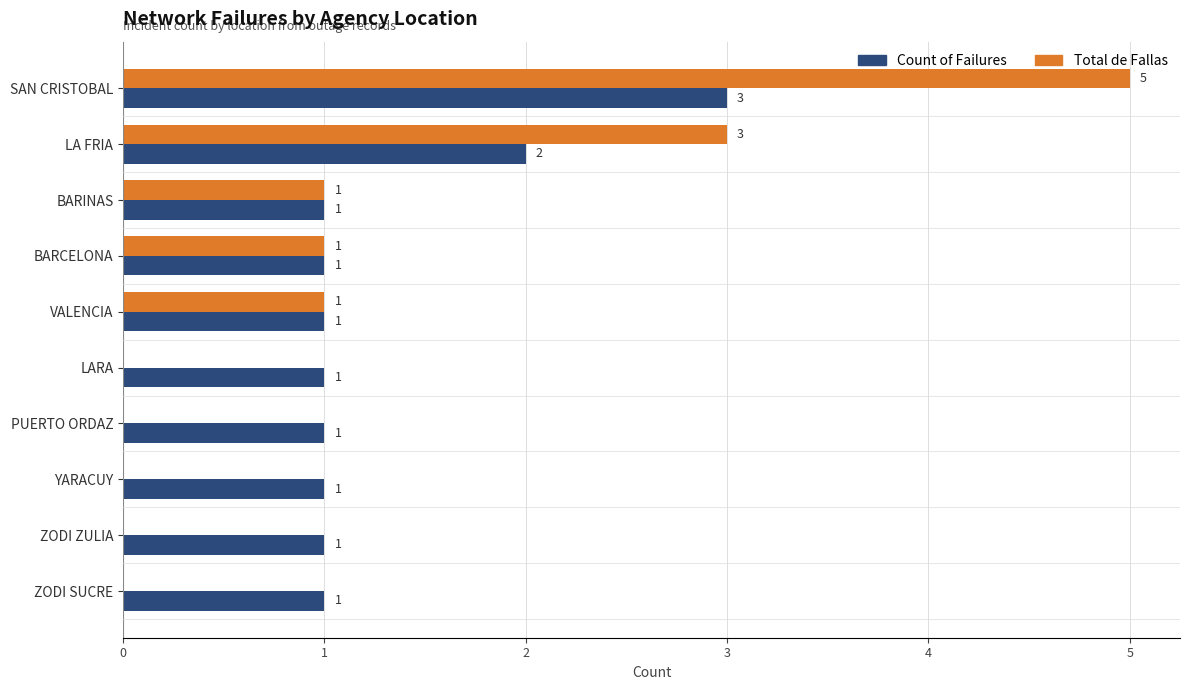

Which series has the largest total across all categories?

Count of Failures